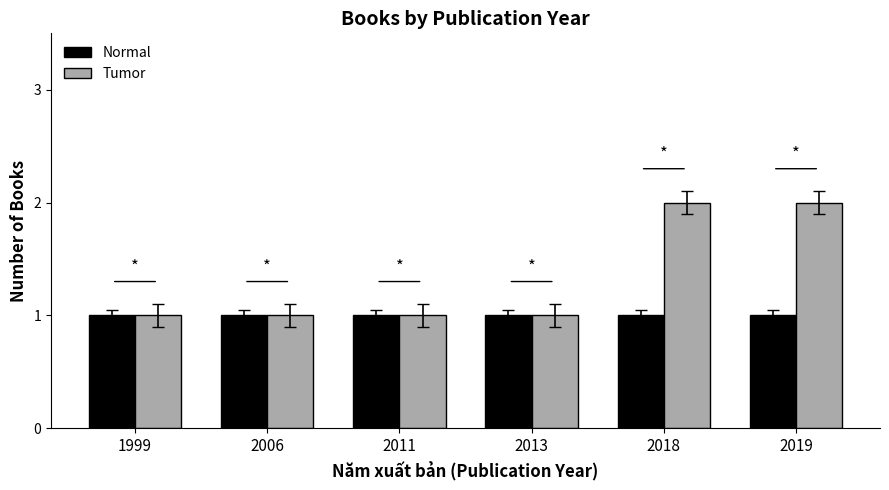

Are the bars grouped side by side (vs. stacked)?

Yes